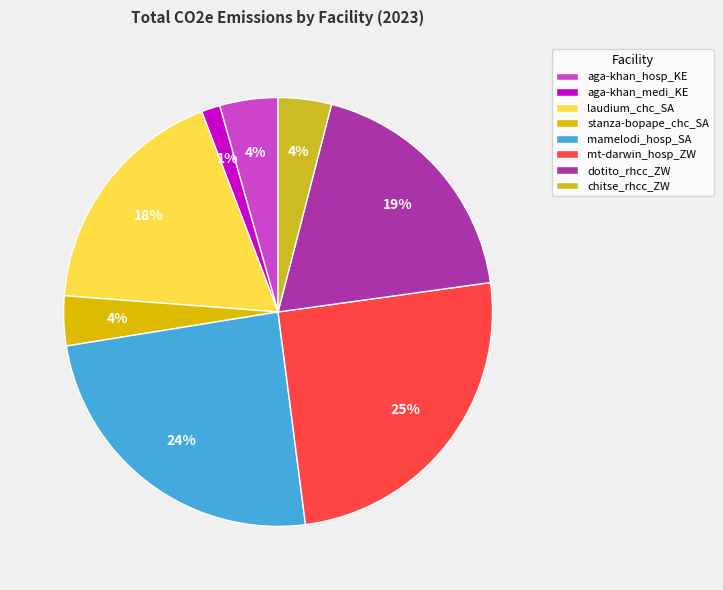

Is the sum of stanza-bopape_chc_SA and laudium_chc_SA greater than half?

No